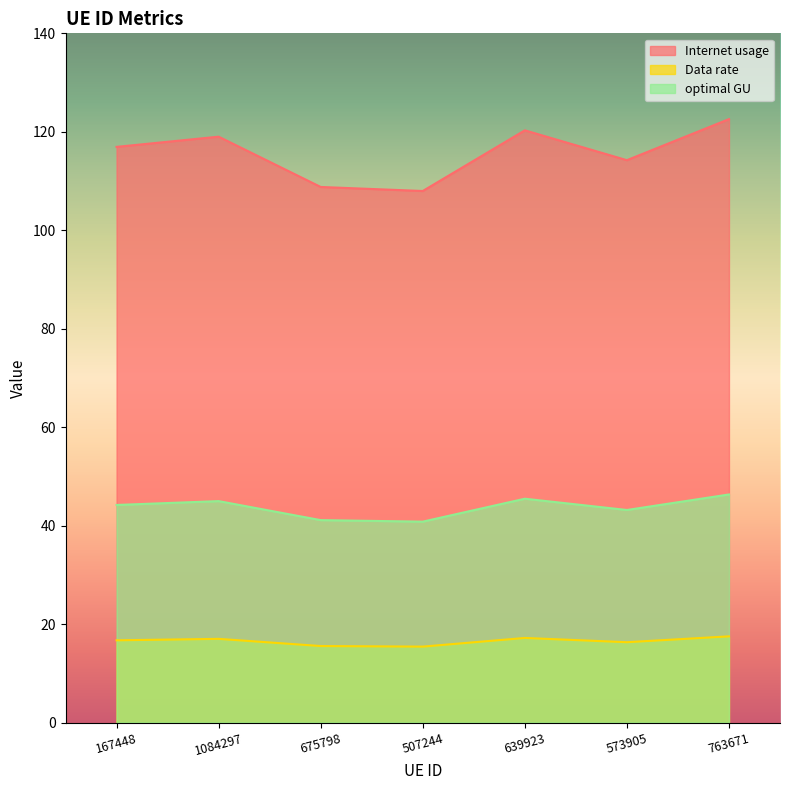

Between 675798 and 507244, which is larger?

675798